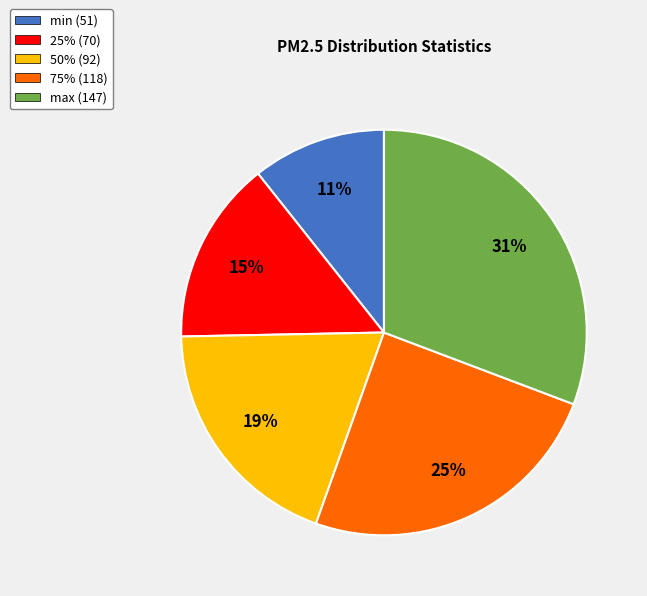

Approximately how many times larger is the value at max (147) compared to 25% (70)?

2.1